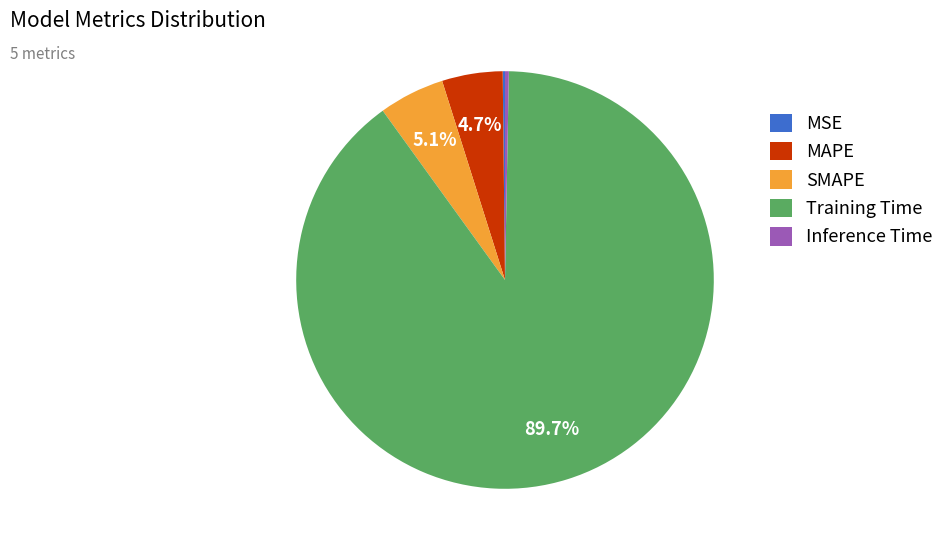

Do MAPE and SMAPE together represent more than half of the pie?

No